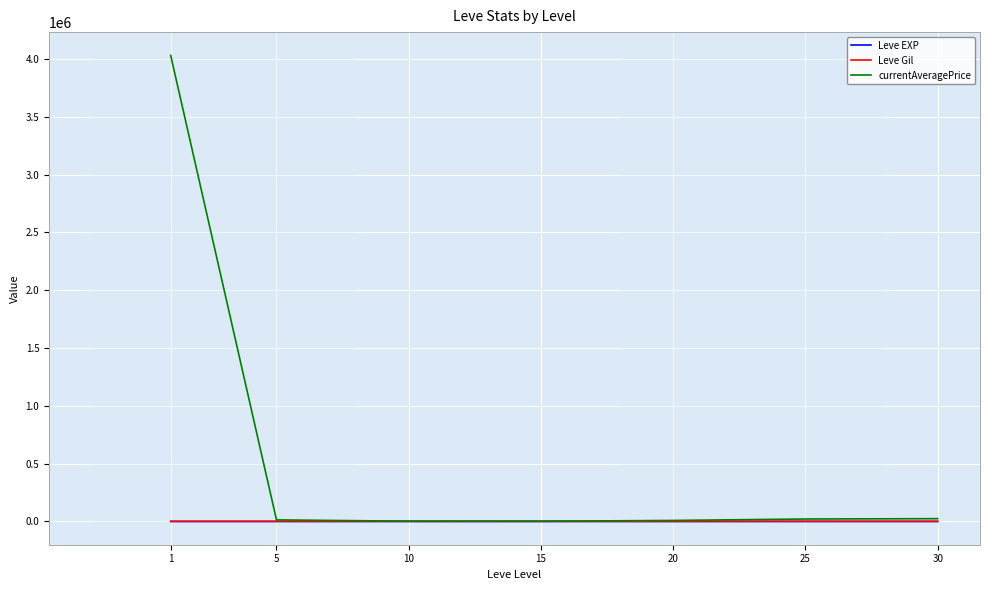

Which series has the widest spread of values?

currentAveragePrice